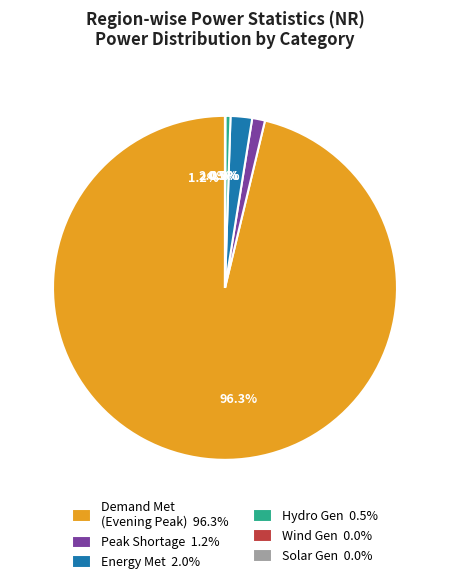

To the nearest percent, what portion does Peak Shortage (MW) represent?

1%